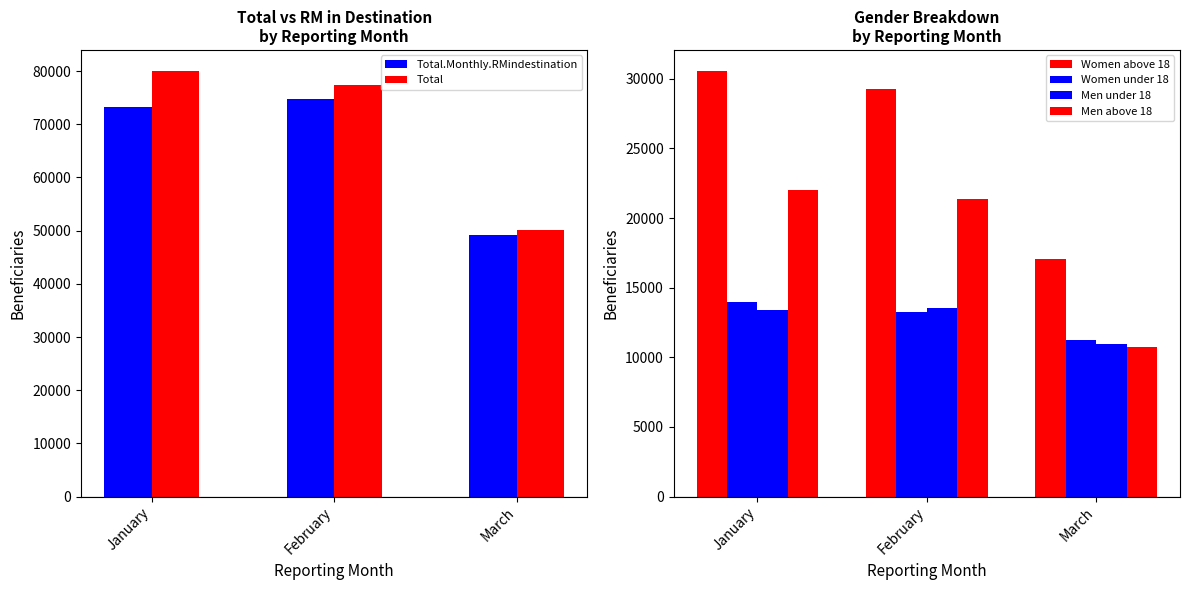

The Men under 18 series shows 13422 at January. True or false?

True